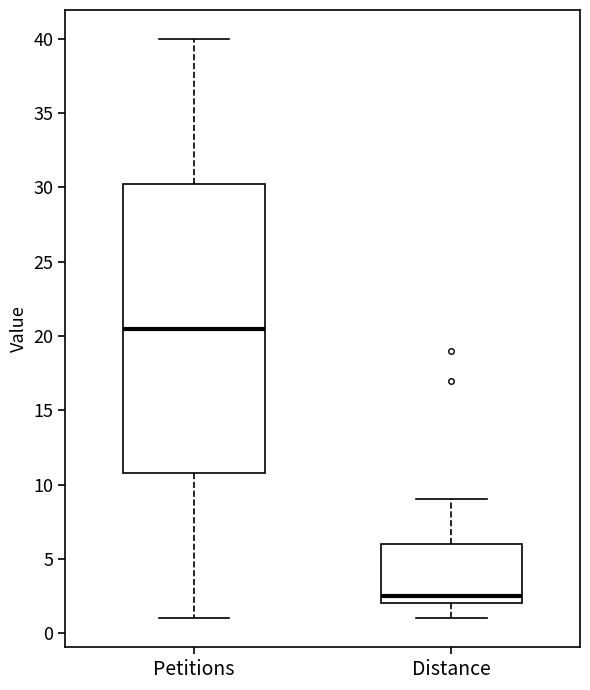

Which box is the tallest, from its lower edge to its upper edge?

Petitions